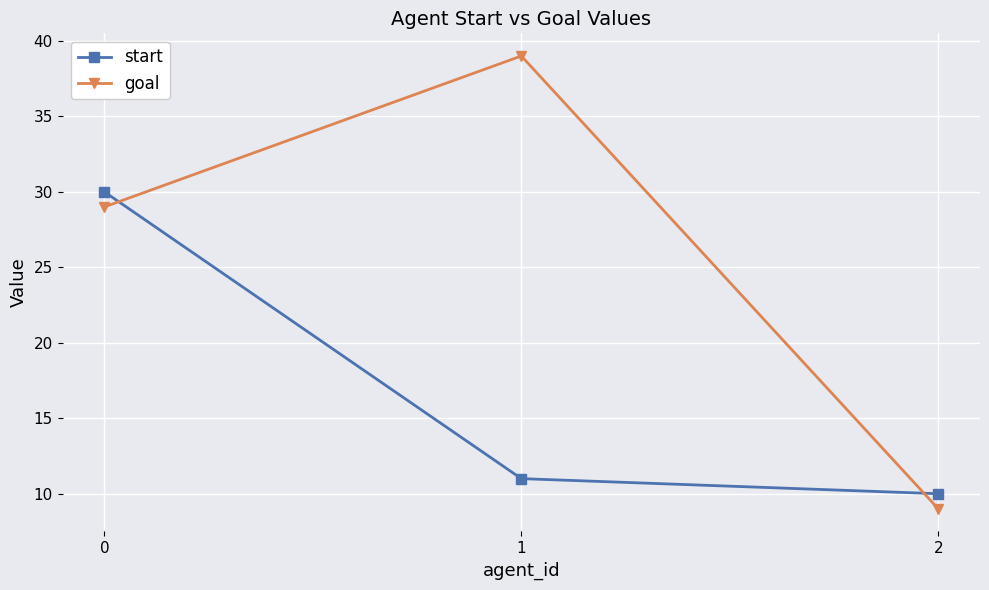

What value does the goal series have at 2?

9